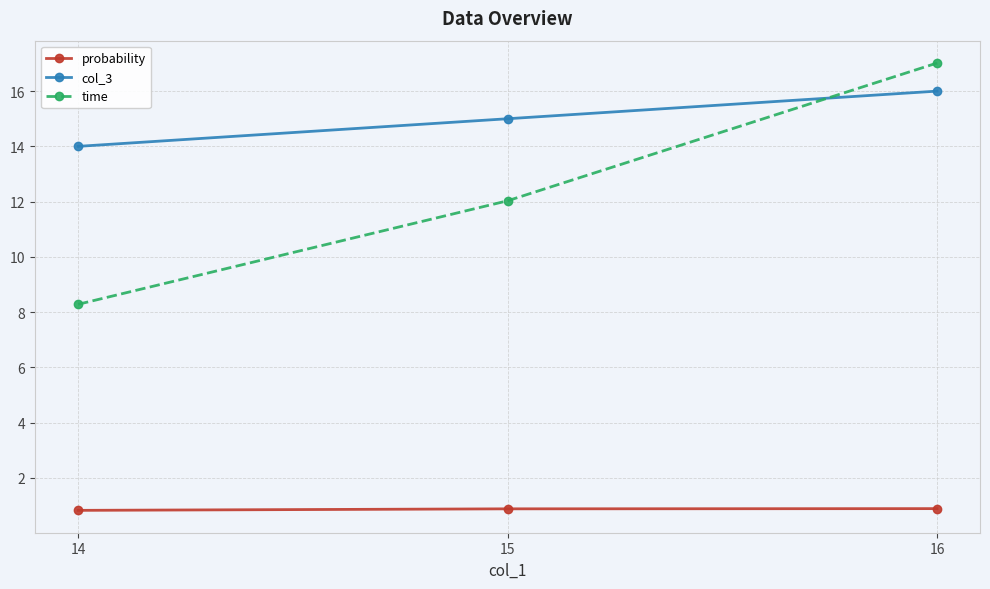

Does the chart display data point markers on the line(s)?

Yes